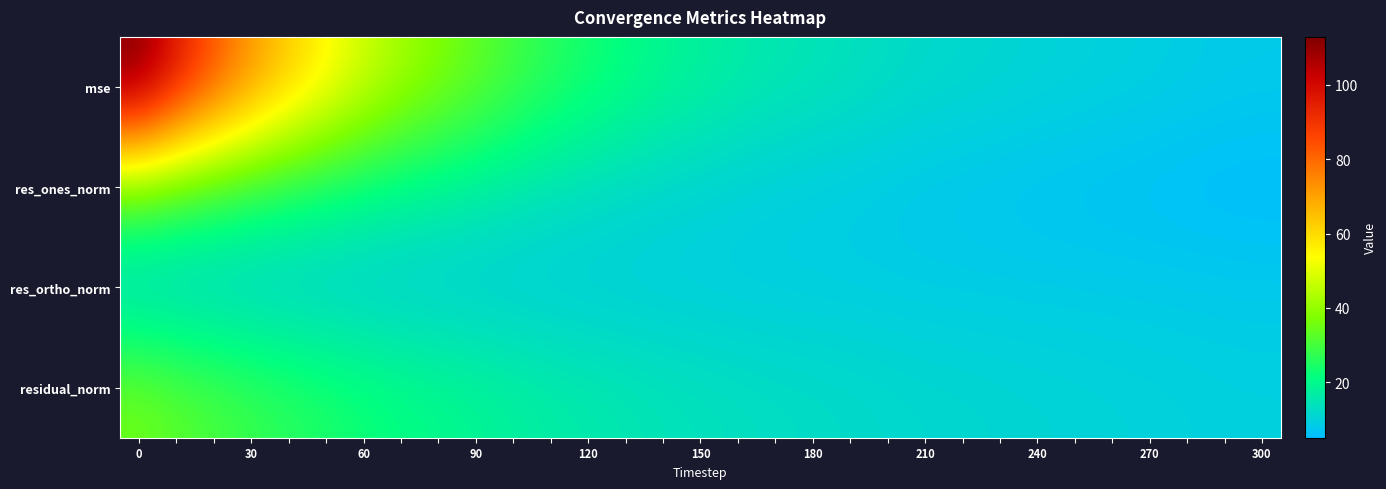

How many series are shown in this chart?

4